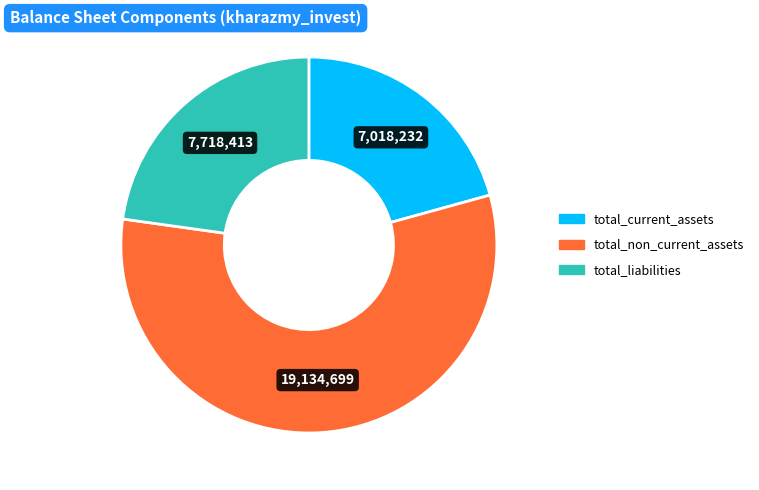

Combined, do total_current_assets and total_non_current_assets account for over 50%?

Yes